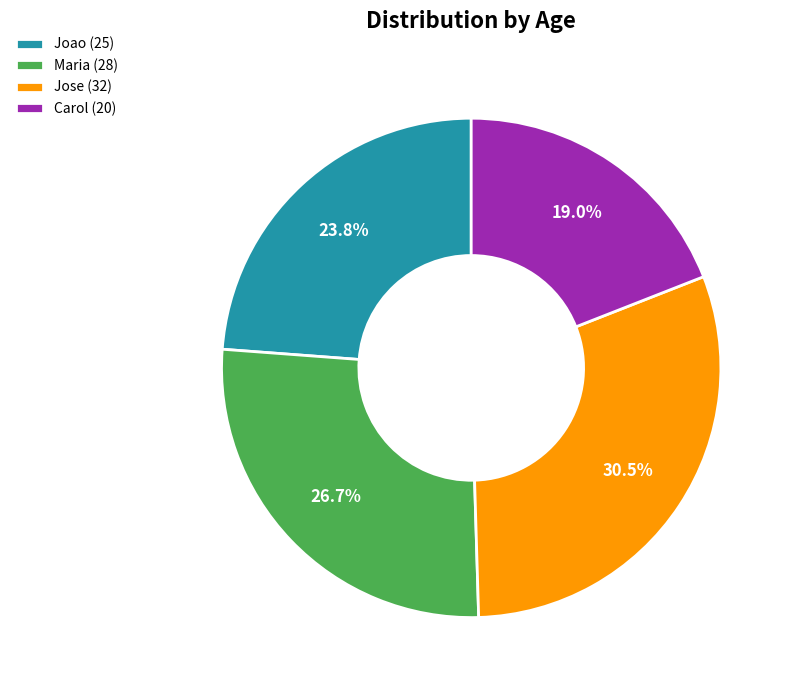

Does Joao represent more than half of the total?

No